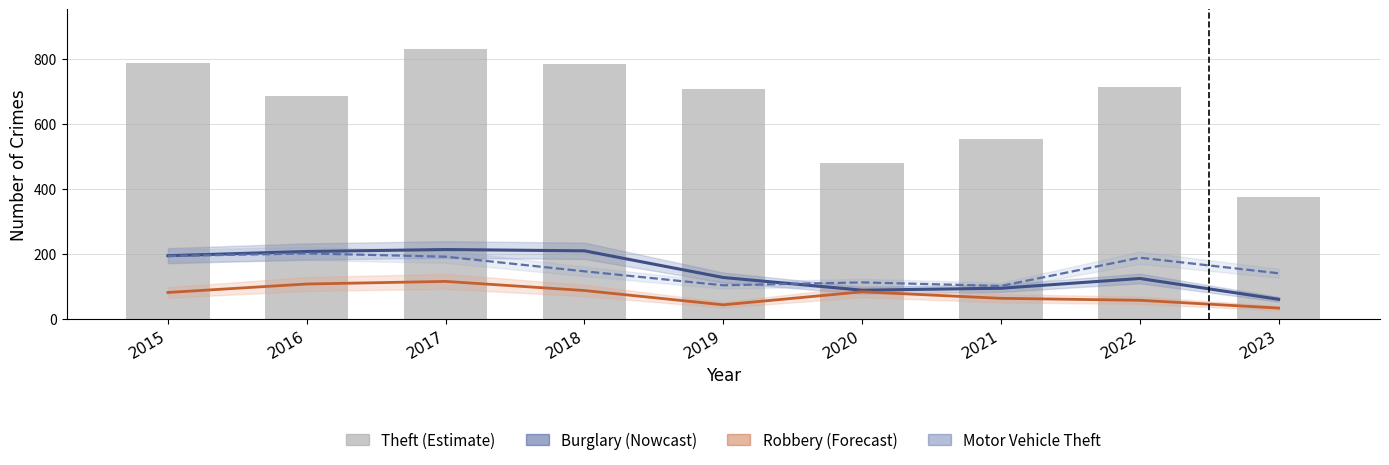

Which series has the largest total across all categories?

Theft (bars)